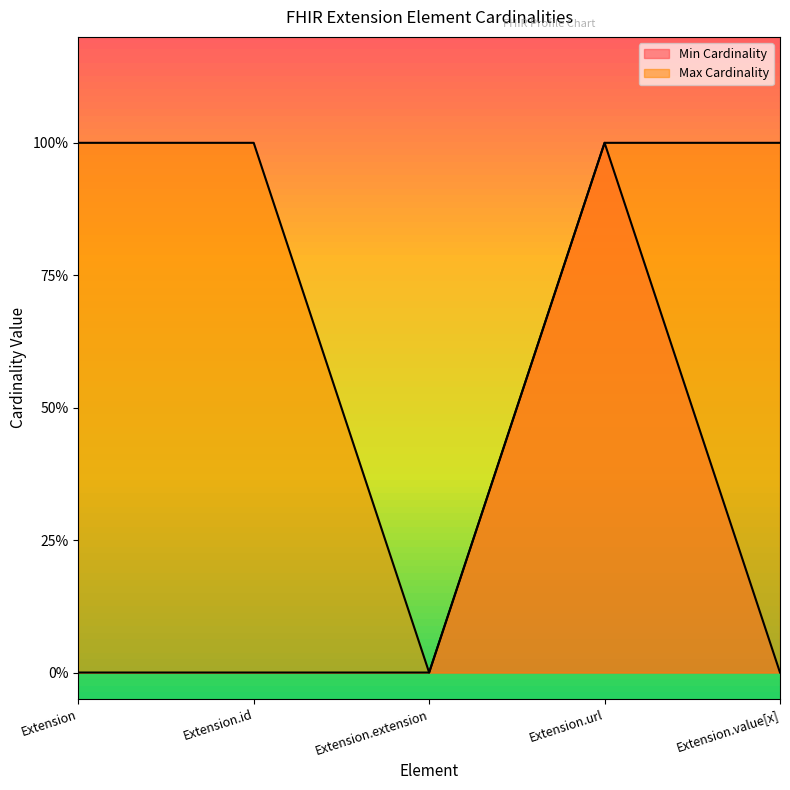

Rank the categories by Min Cardinality value from highest to lowest.

Extension.url, Extension, Extension.id, Extension.extension, Extension.value[x]